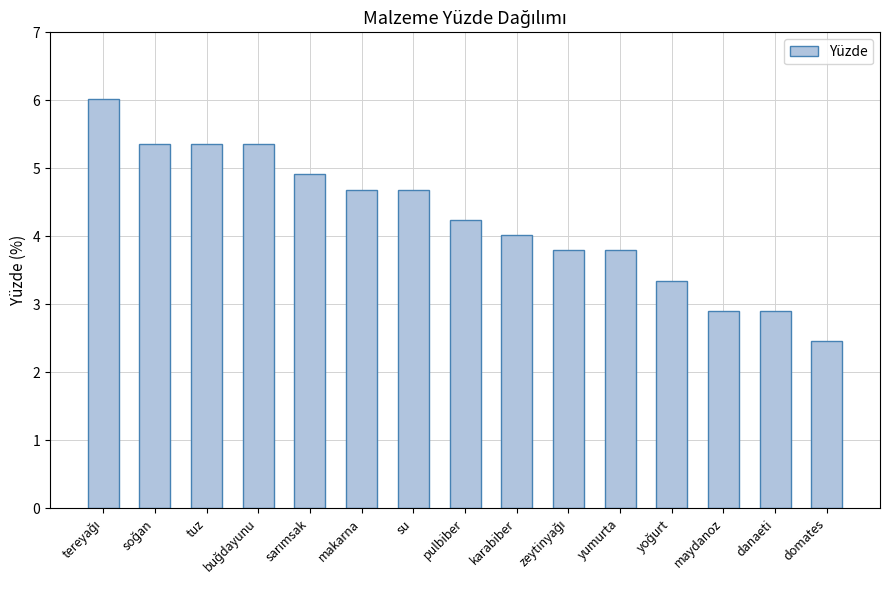

Approximately how many times larger is the value at su compared to pulbiber?

1.1